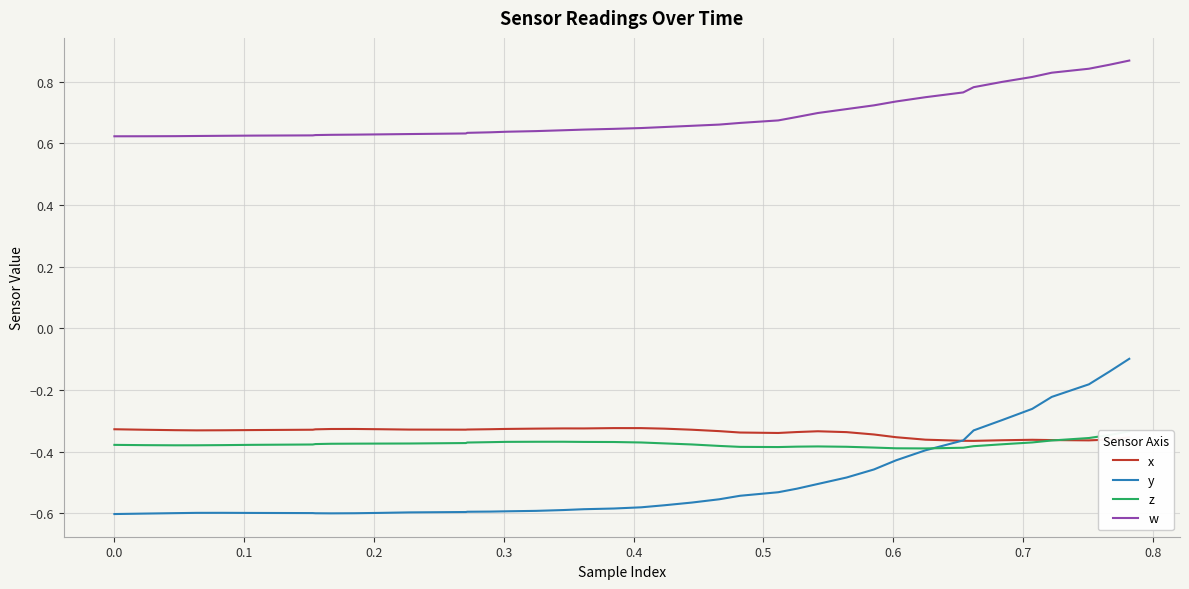

True or false: w and y cross at least once.

False